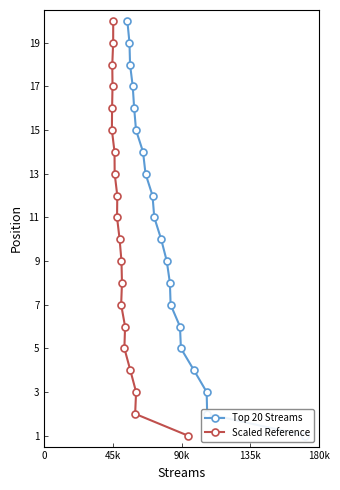

What is the highest value of the Scaled Reference series?

20